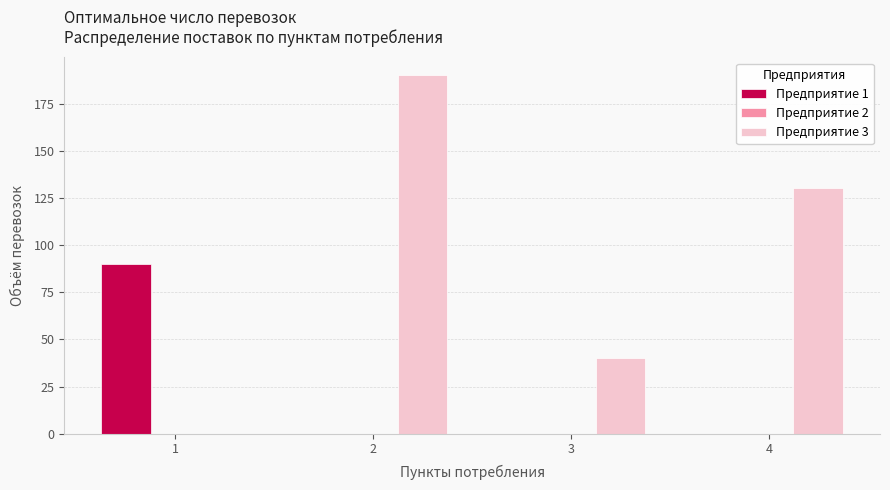

Reading left to right, list all the values displayed in this chart.

Предприятие 1: 1=90	2=0	3=0	4=0
Предприятие 3: 1=0	2=190	3=40	4=130